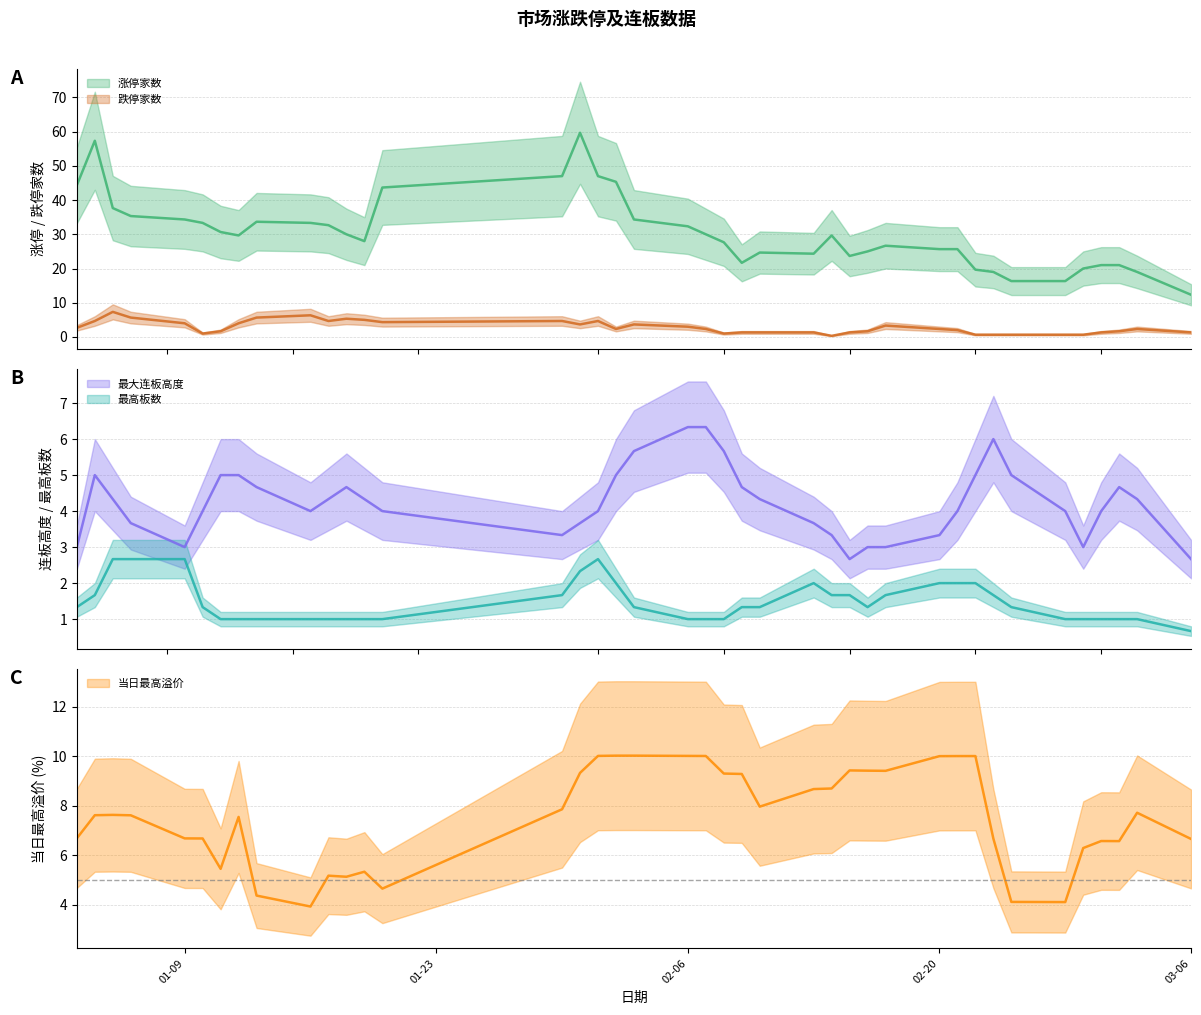

What is the label of the 12th point from the left?

2023-01-18